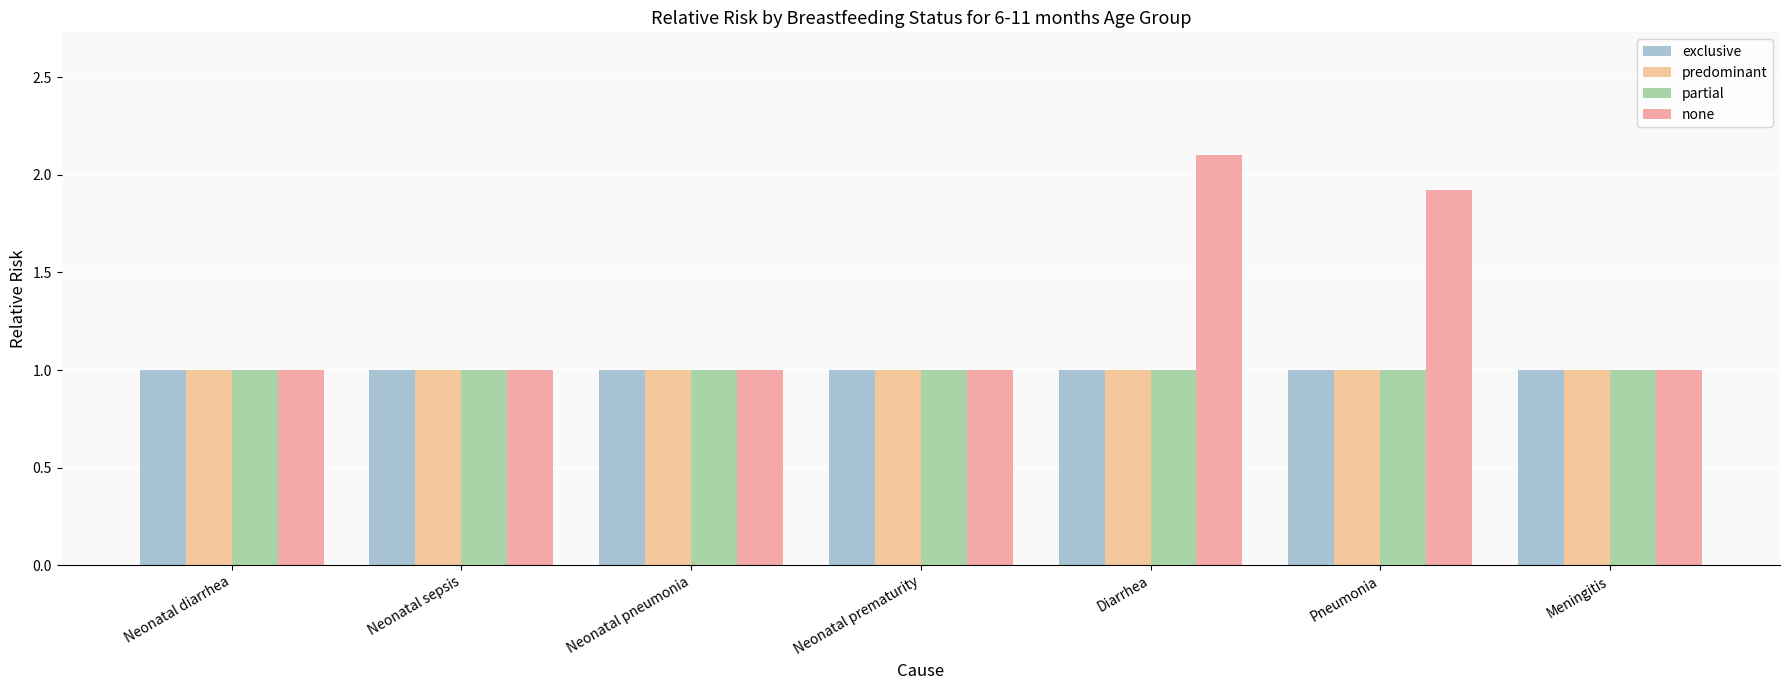

What are all the series names shown in the legend?

exclusive, predominant, partial, none